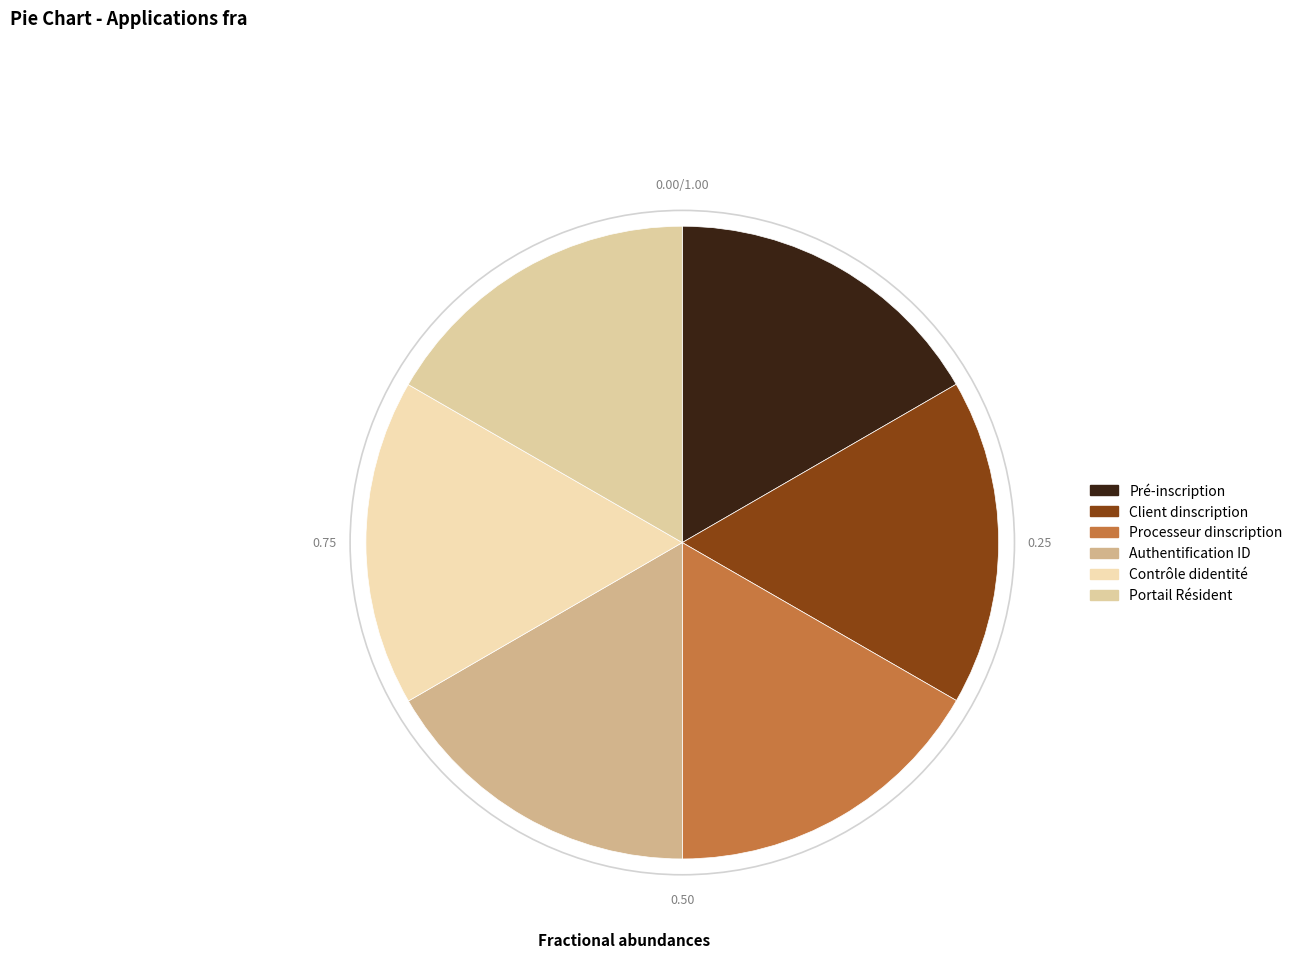

Is the sum of Portail Résident and Contrôle didentité greater than half?

No